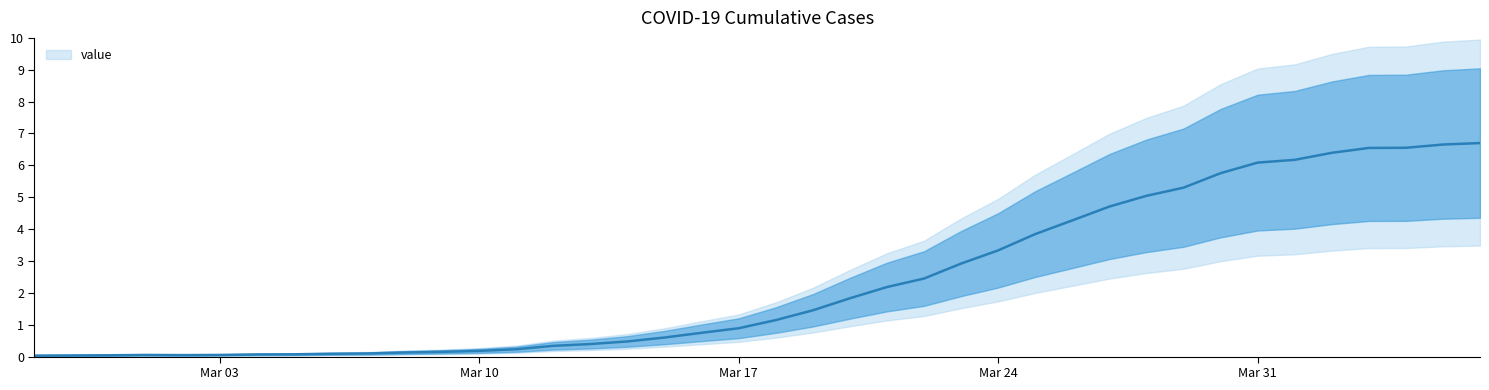

Rank the categories by value from highest to lowest.

2020-04-06, 2020-04-05, 2020-04-04, 2020-04-03, 2020-04-02, 2020-04-01, 2020-03-31, 2020-03-30, 2020-03-29, 2020-03-28, 2020-03-27, 2020-03-26, 2020-03-25, 2020-03-24, 2020-03-23, 2020-03-22, 2020-03-21, 2020-03-20, 2020-03-19, 2020-03-18, 2020-03-17, 2020-03-16, 2020-03-15, 2020-03-14, 2020-03-13, 2020-03-12, 2020-03-11, 2020-03-10, 2020-03-09, 2020-03-08, 2020-03-07, 2020-03-06, 2020-03-05, 2020-03-04, 2020-03-01, 2020-03-03, 2020-03-02, 2020-02-29, 2020-02-28, 2020-02-27